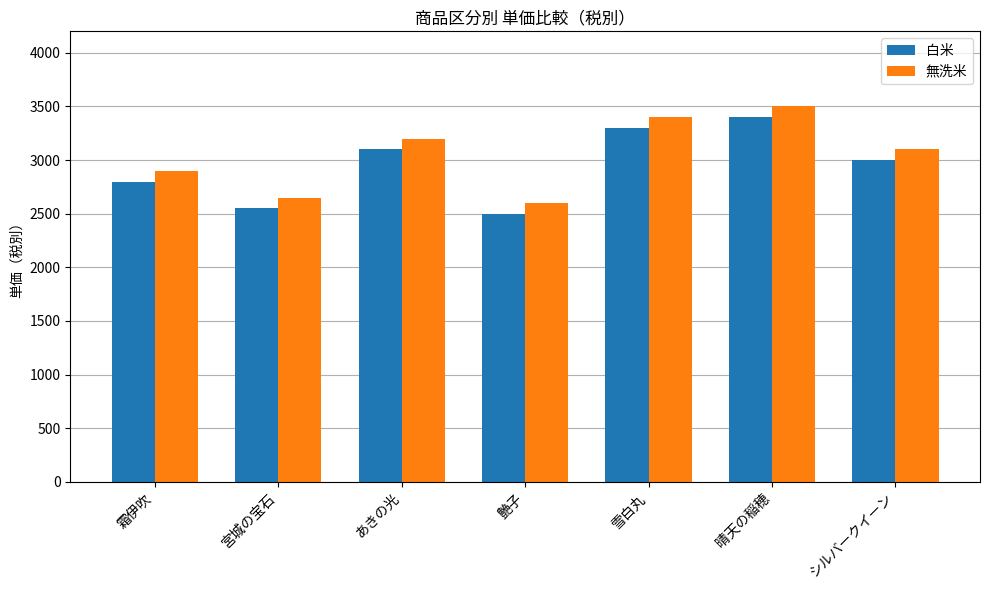

What is the smallest value displayed?

2500